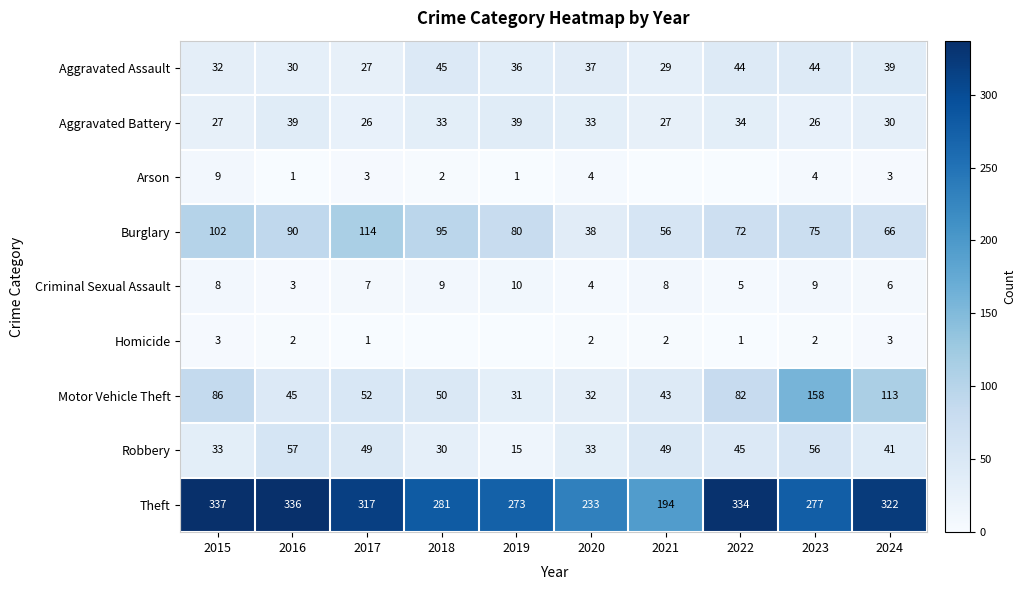

What value does the Motor Vehicle Theft series have at 2016, to the nearest 5?

45